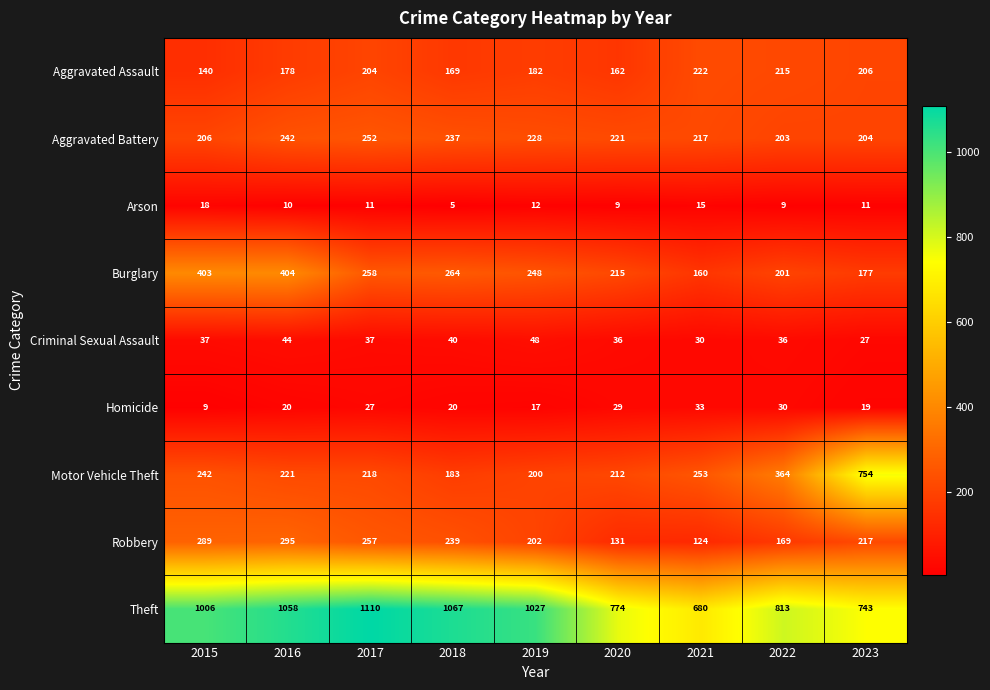

At which category does the chart reach its peak across all series?

2017